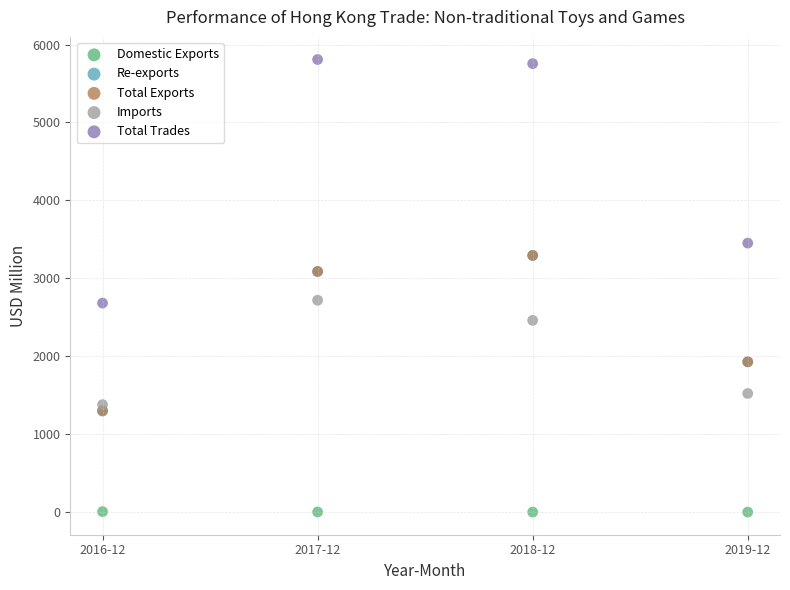

Which series reaches the minimum Y coordinate?

Domestic Exports